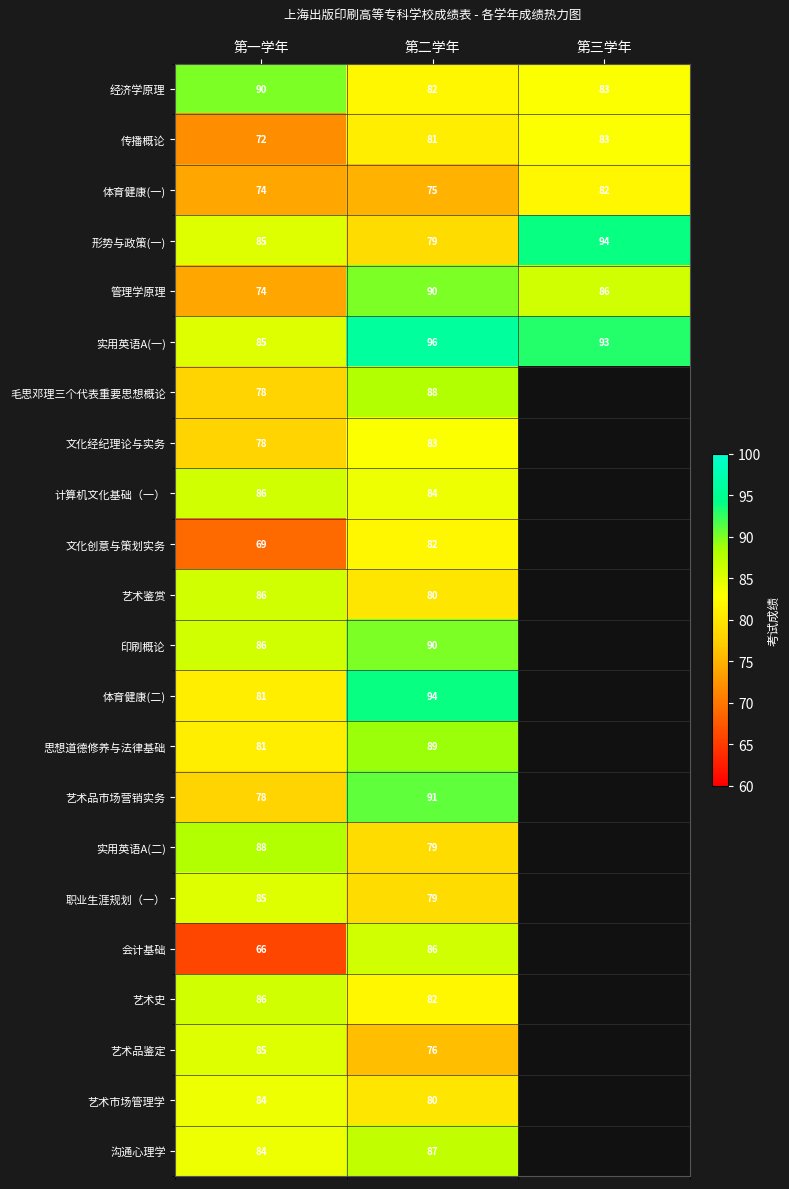

True or false: 艺术品市场营销实务 has a value of 78 at 第一学年.

True